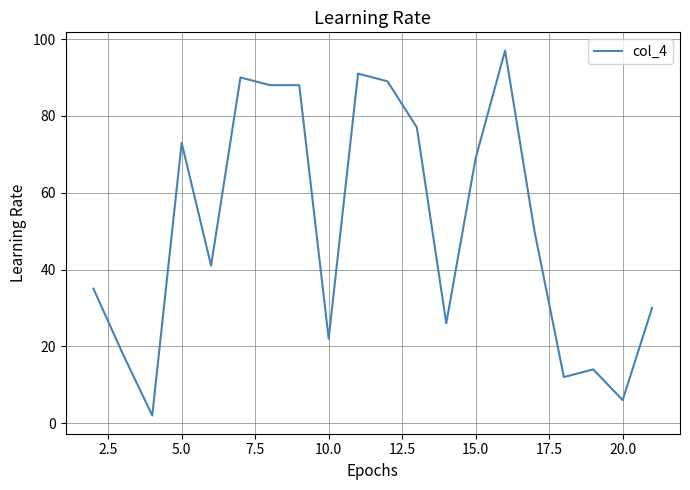

True or false: there are more than 1 points higher than both neighbors.

True